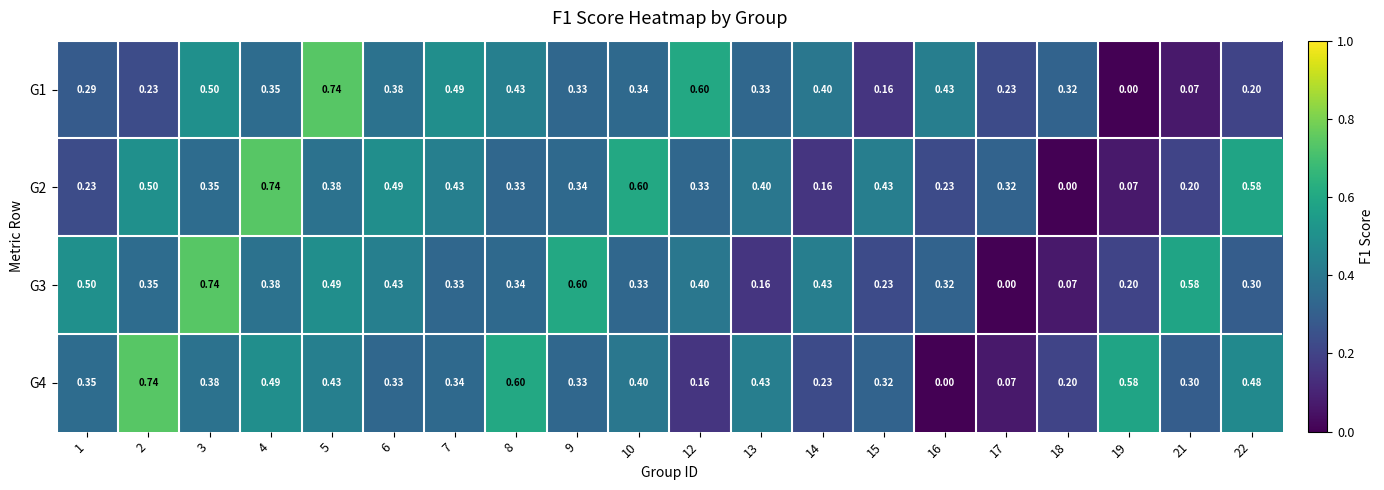

Is the value of G3 at 14 greater than the value of G2 at 19?

Yes